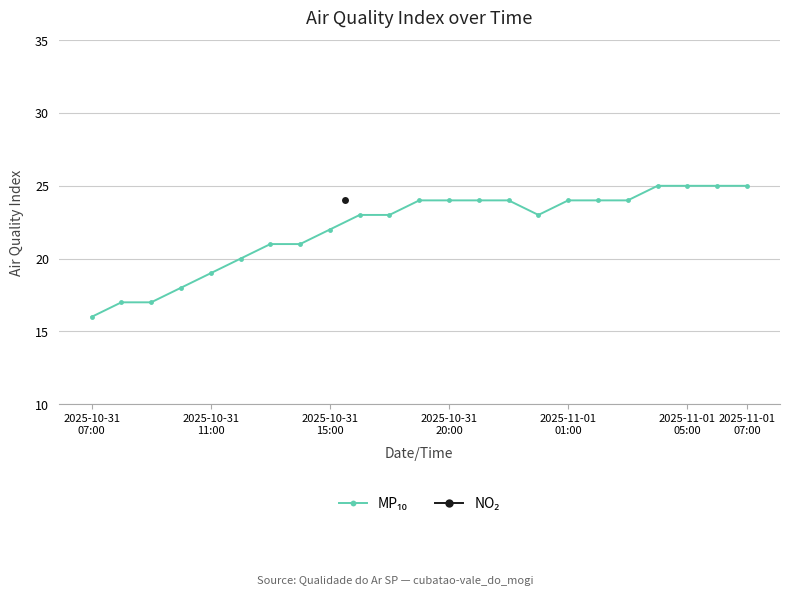

What is the sum of all values?

508